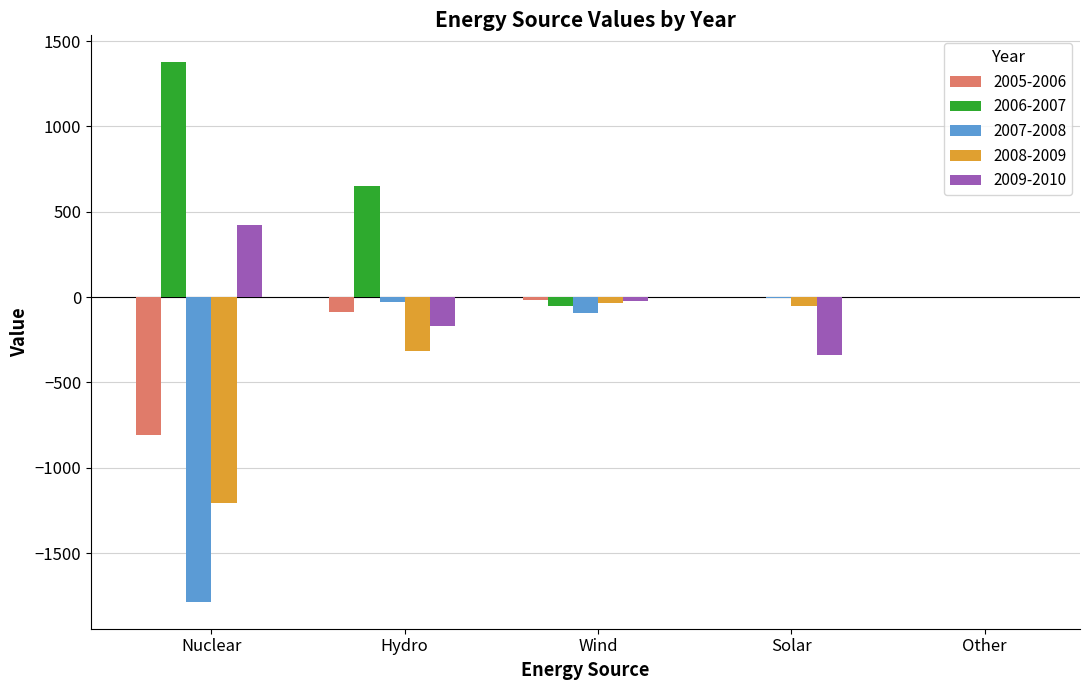

What is the average value of the 2009-2010 series?

-21.3